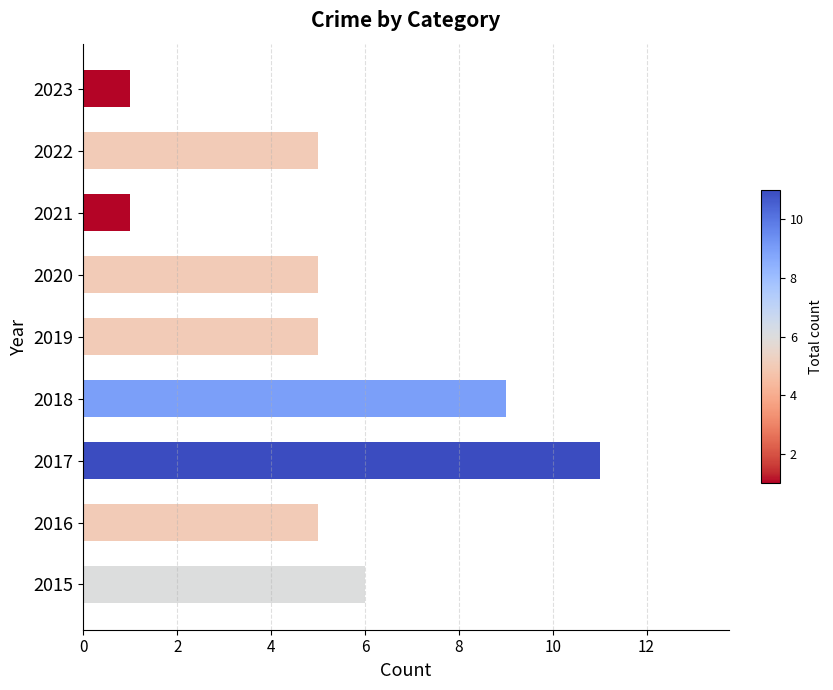

Is it true that the value at 2020 is 5?

True